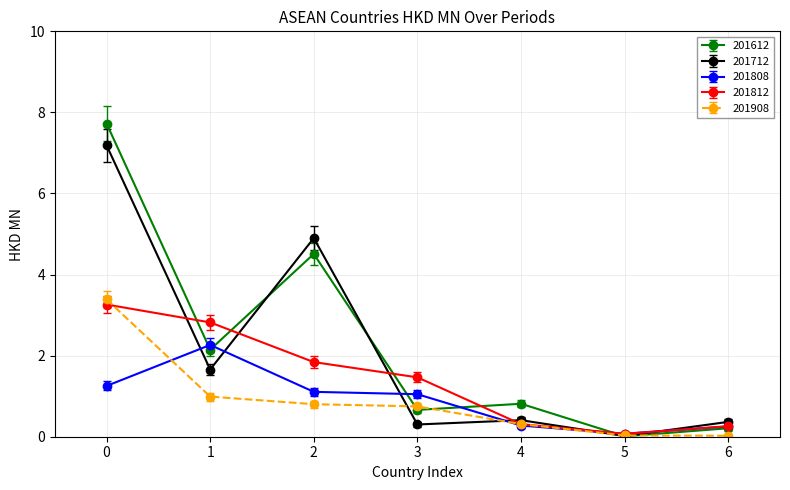

What is the value of the 201908 point at the 1st from the left?

3.4